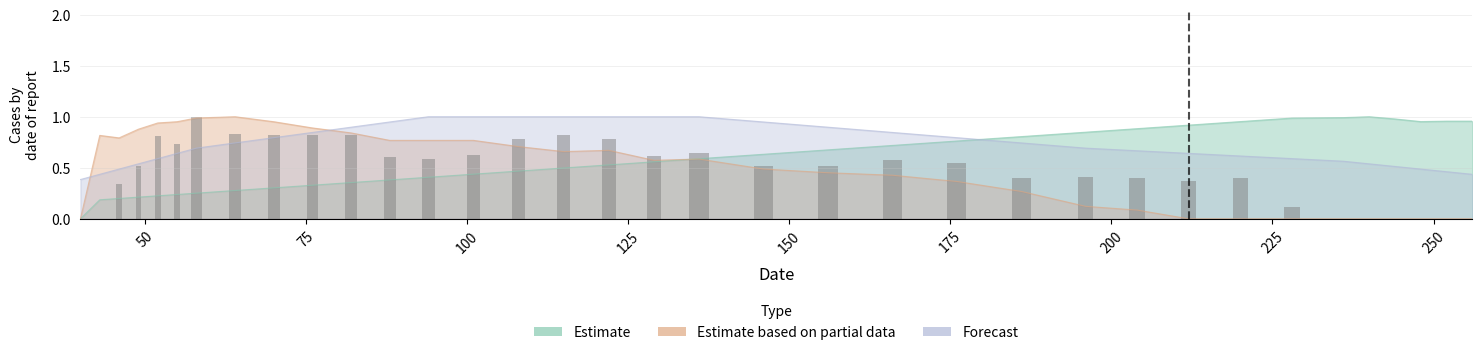

Is it true that the value at 33 is -0.7?

False